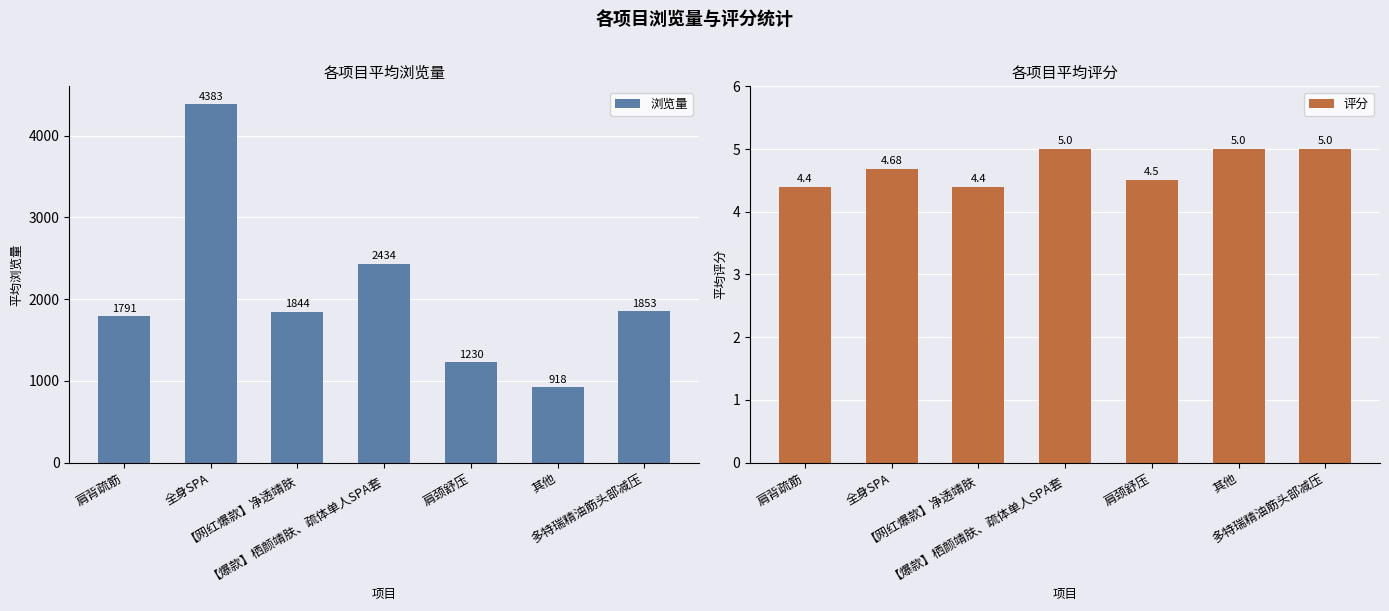

What is the label of the 1st bar from the left?

肩背疏筋